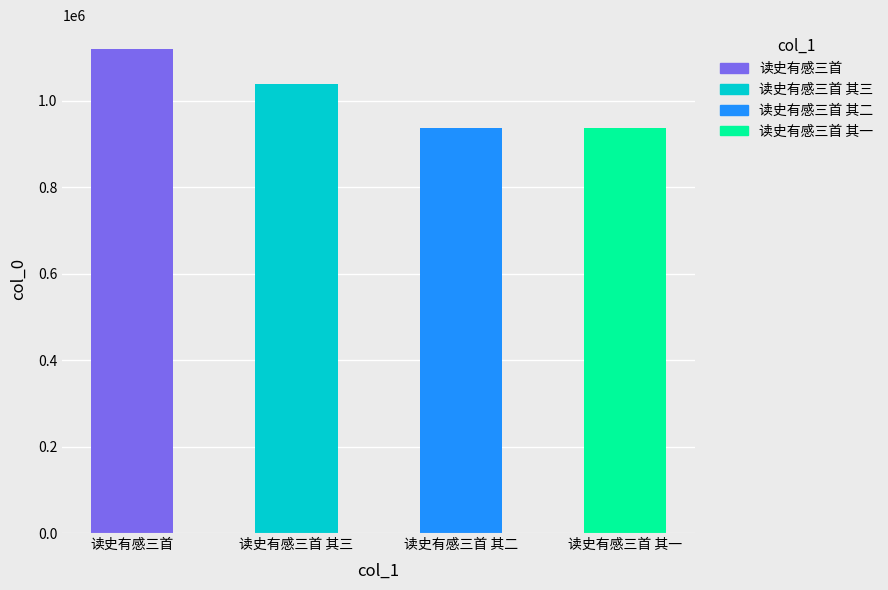

What is the change in value from 读史有感三首 其二 to 读史有感三首 其一?

-1